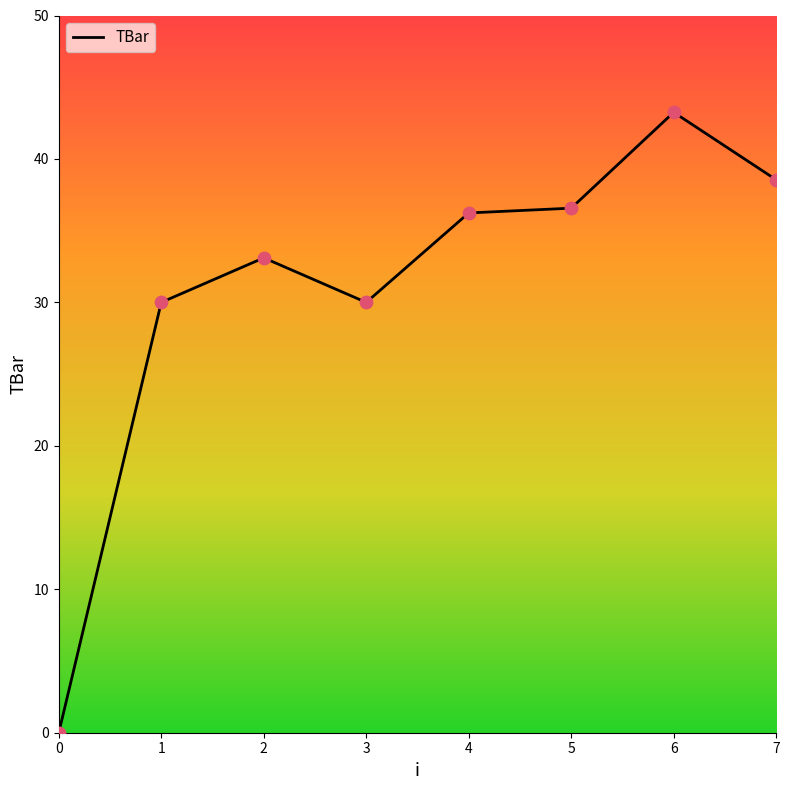

Approximately how many times larger is the value at 6 compared to 3?

1.4